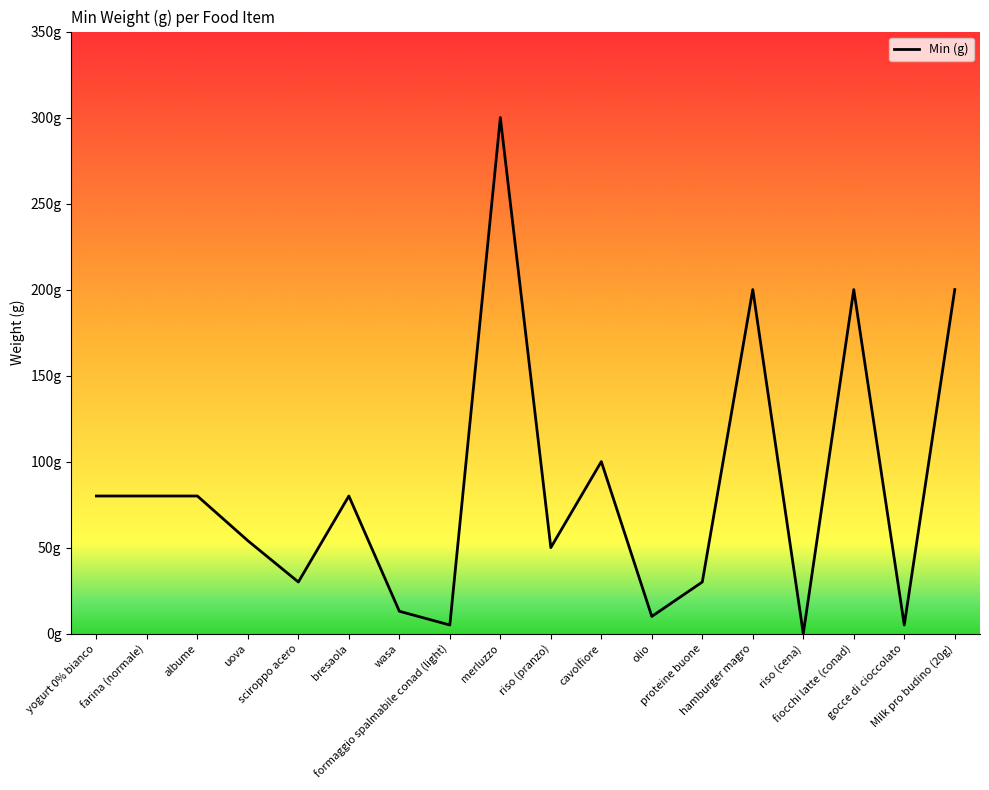

True or false: the data shows 54 at uova.

True